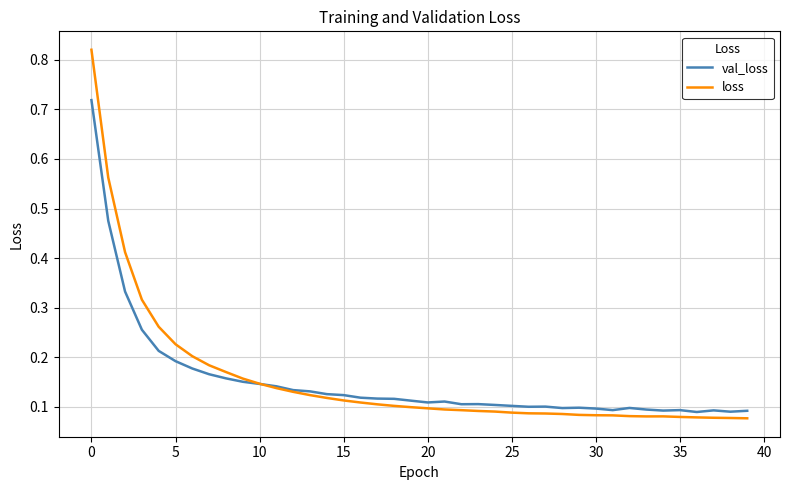

Does the chart display data point markers on the line(s)?

No